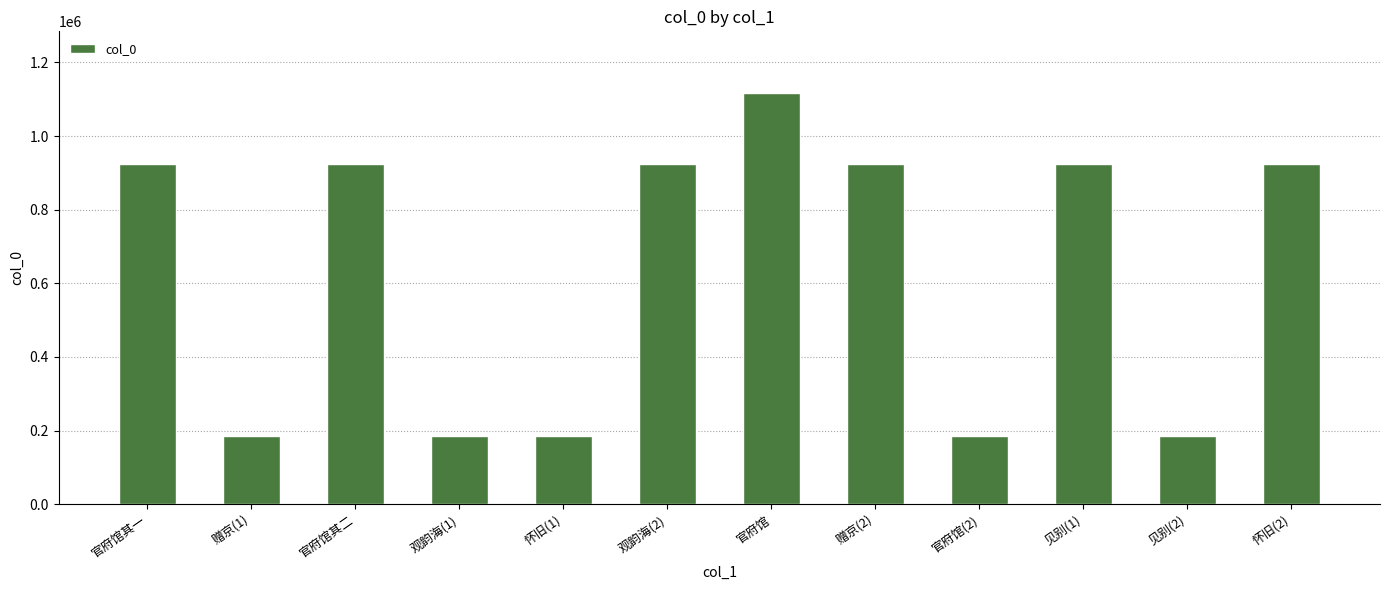

What is the ratio of the value at 官府馆其二 to the value at 怀旧(1)?

5.0